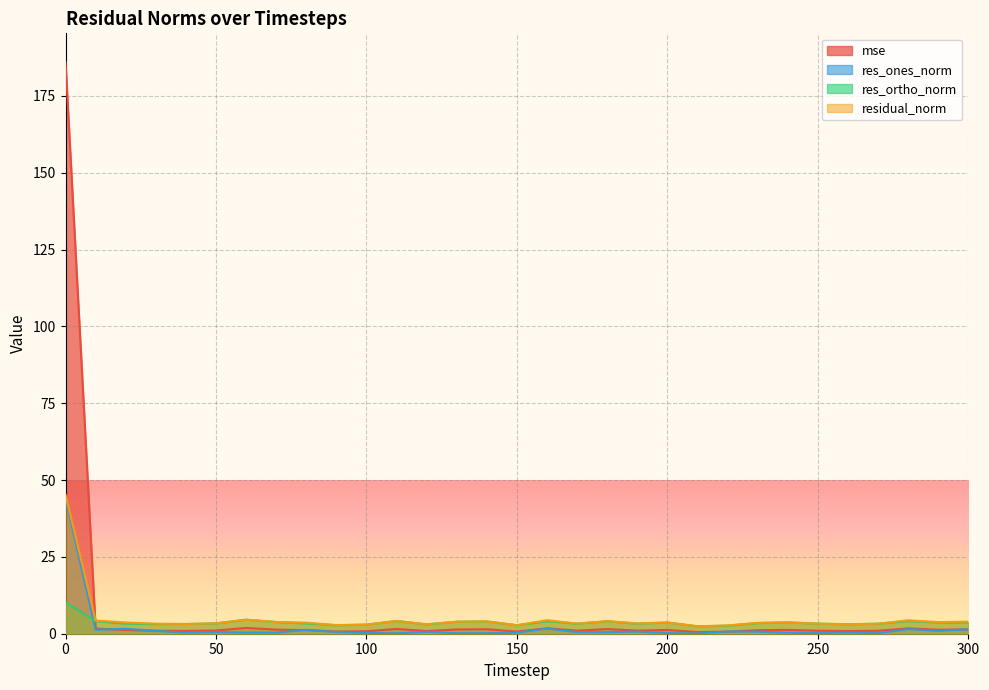

List the labels in order of res_ortho_norm value, largest first.

0, 60, 110, 280, 10, 180, 160, 140, 130, 70, 240, 290, 200, 300, 230, 50, 80, 20, 250, 190, 170, 270, 40, 30, 260, 120, 100, 90, 150, 220, 210